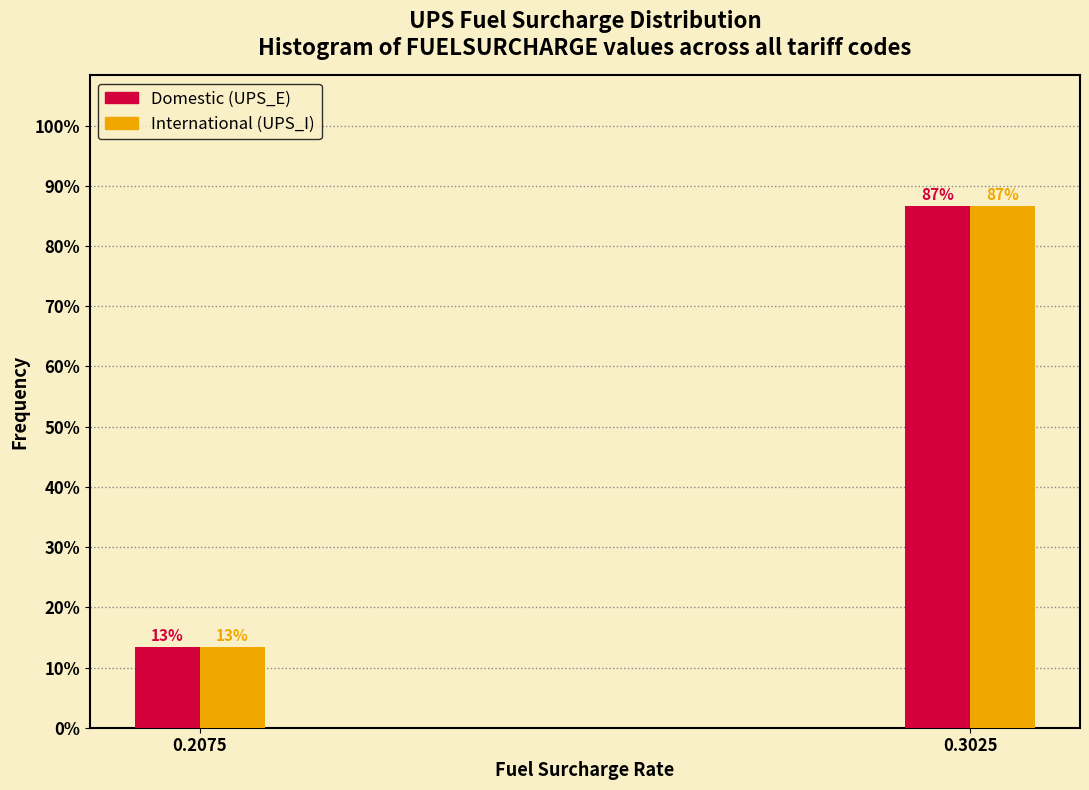

What is the average value of the International (UPS_I) series?

50.0